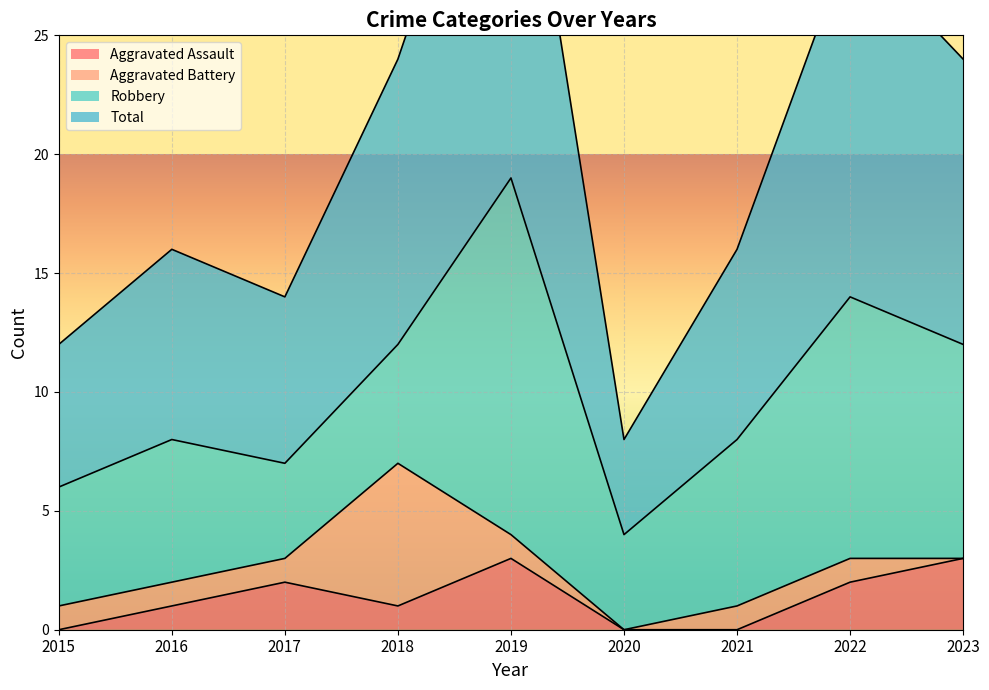

How many data points does each series have?

9